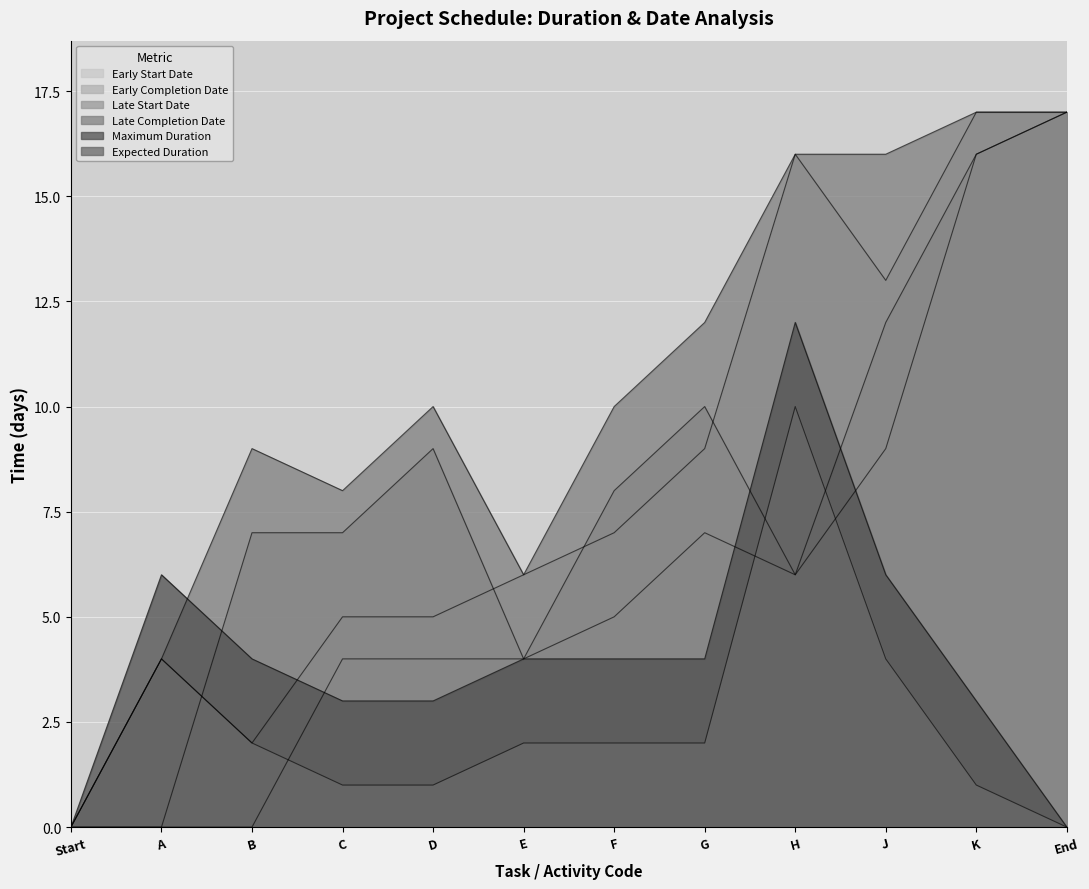

What value does the Early Completion Date series have at F, to the nearest 10?

10